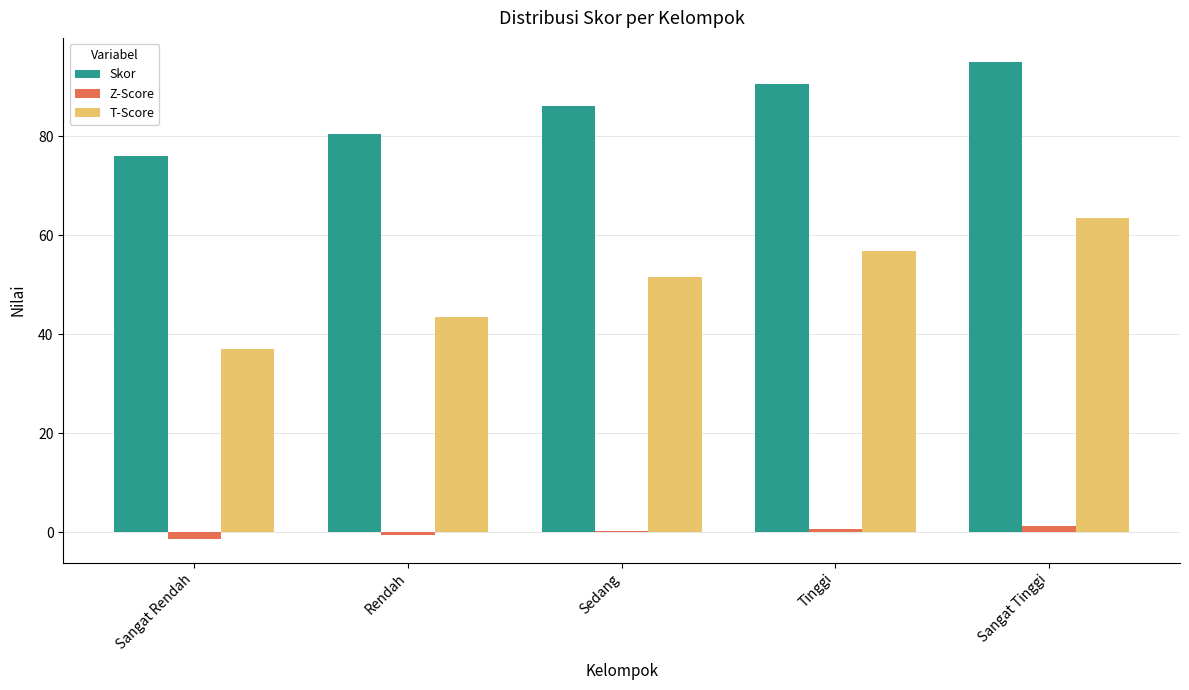

What value does the Skor series have at Rendah?

80.5